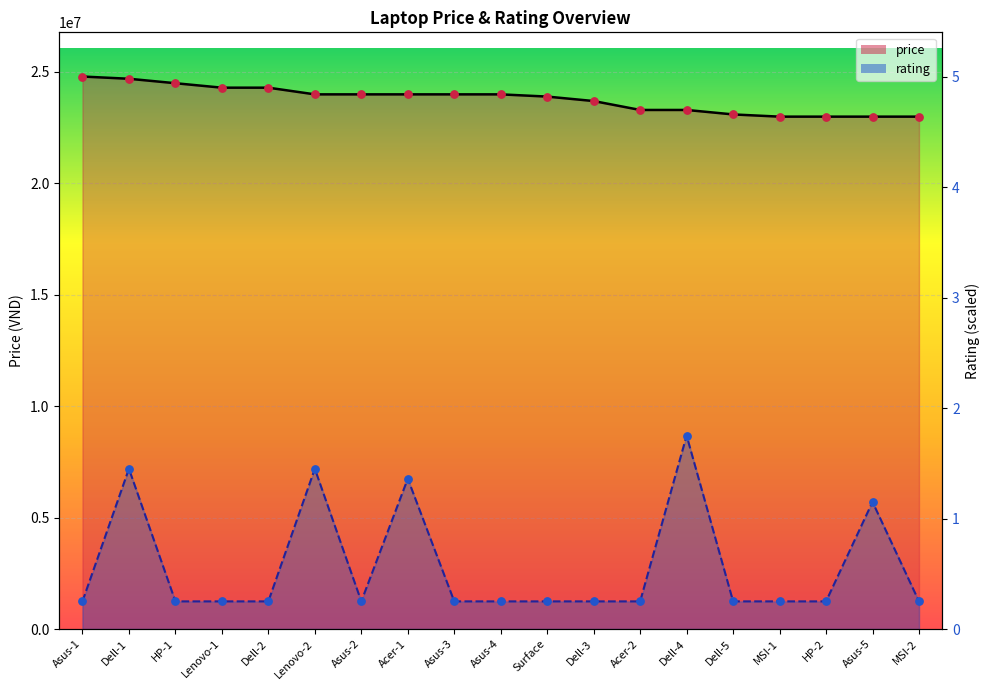

What are all the series names shown in the legend?

price, rating